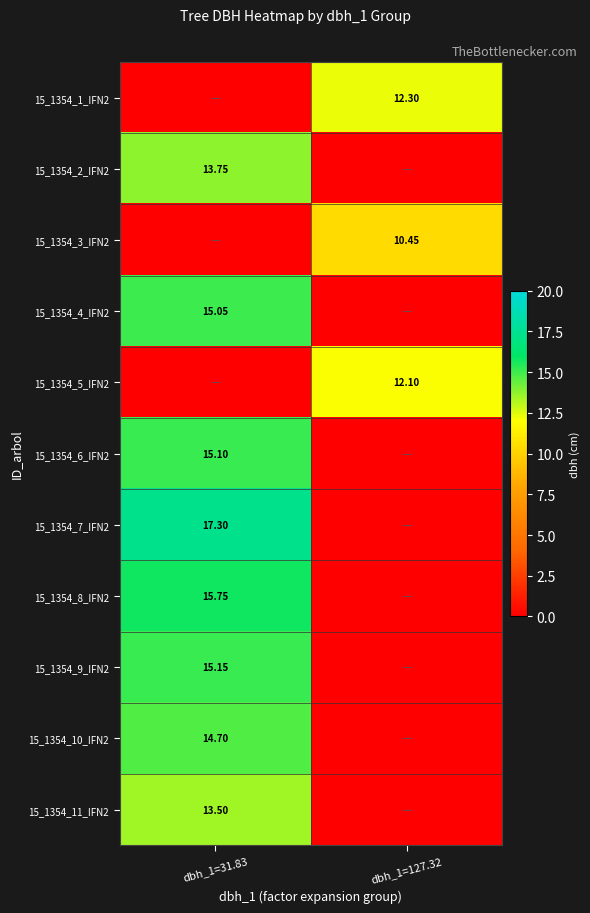

Is the value of 15_1354_6_IFN2 at dbh_1=31.83 greater than the value of 15_1354_11_IFN2 at dbh_1=31.83?

Yes